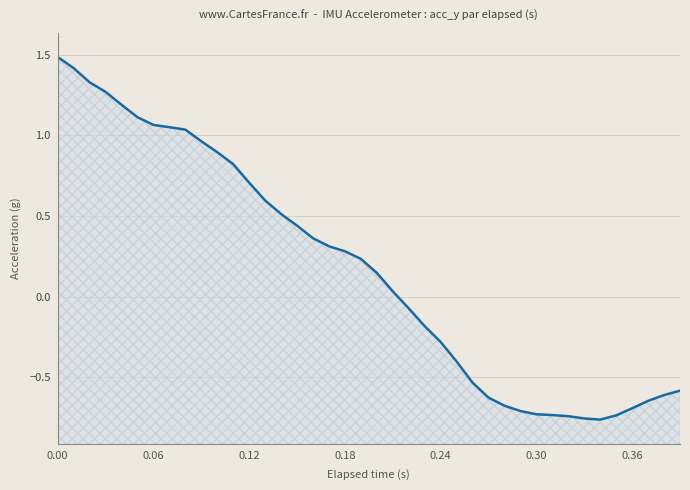

What is the greatest value displayed?

1.5